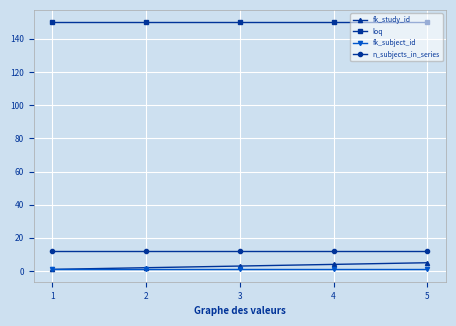

What is the value of the n_subjects_in_series point at the 1st from the left?

12